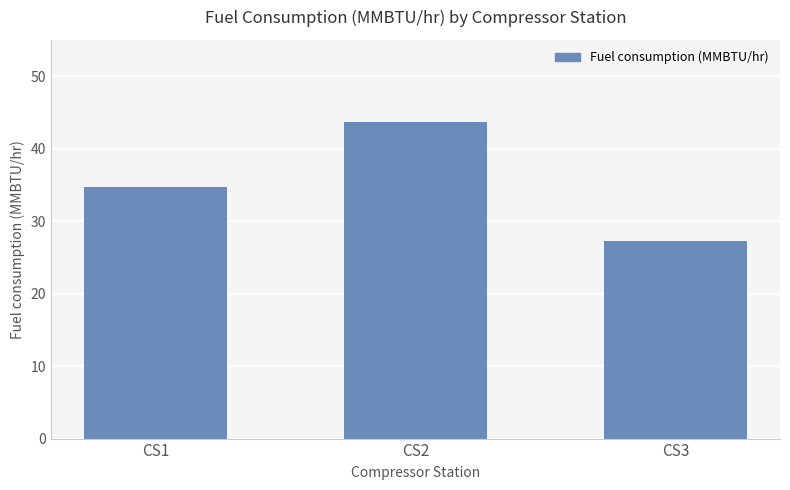

Which category has the highest value across all series?

CS2